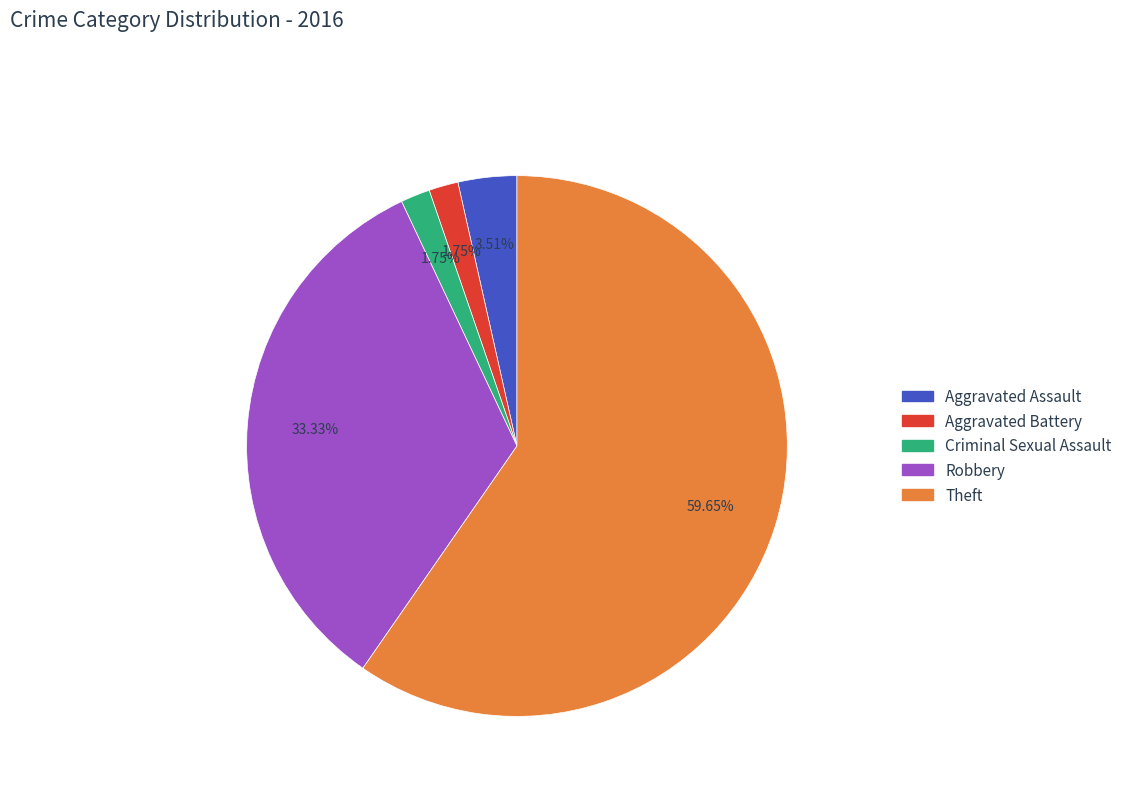

Combined, do Aggravated Assault and Robbery account for over 50%?

No